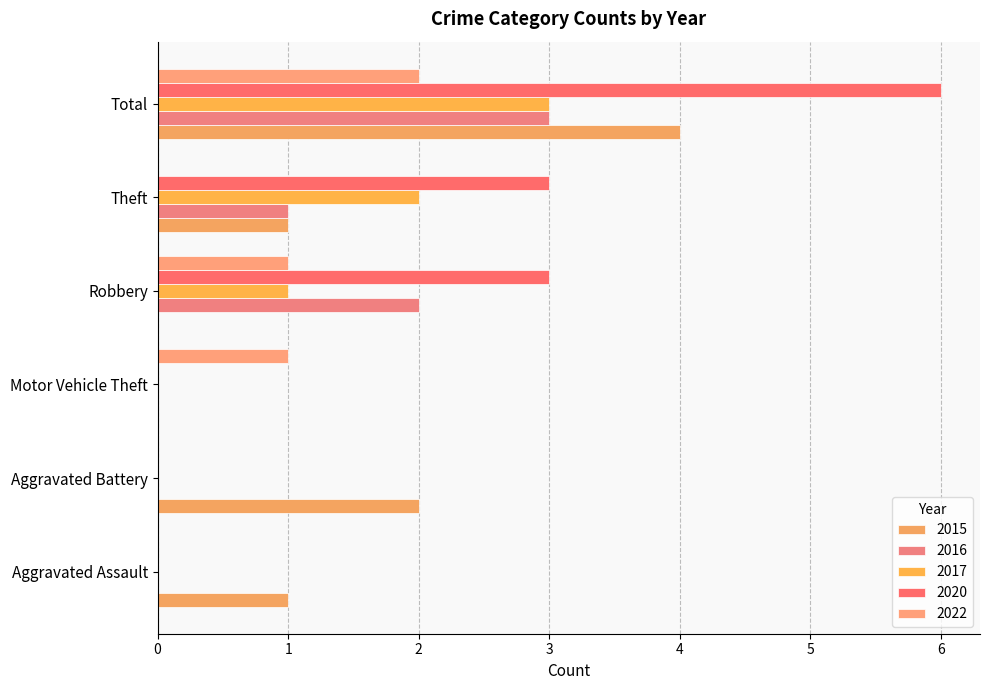

What is the maximum value shown in the chart?

6